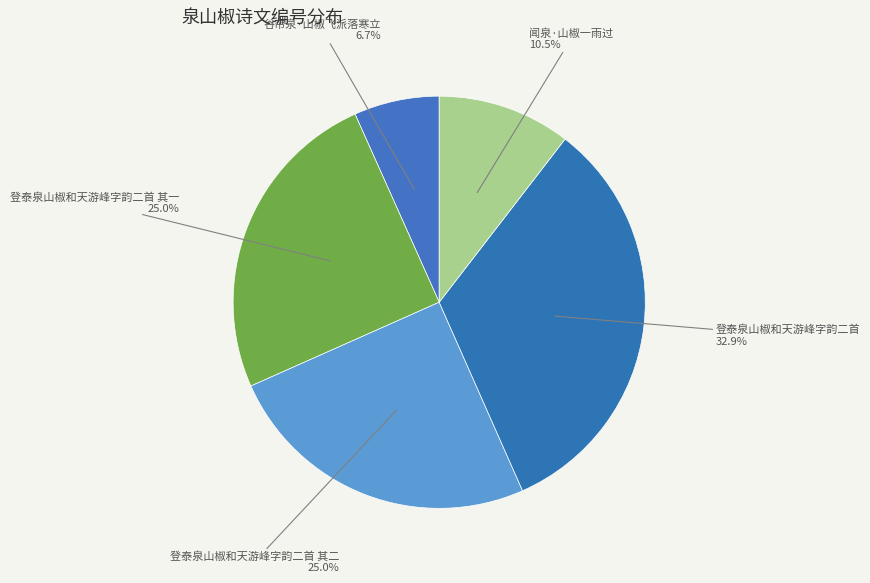

To the nearest percent, what is the difference between the 闻泉·山椒一雨过 and 登泰泉山椒和天游峰字韵二首 slice percentages?

22%